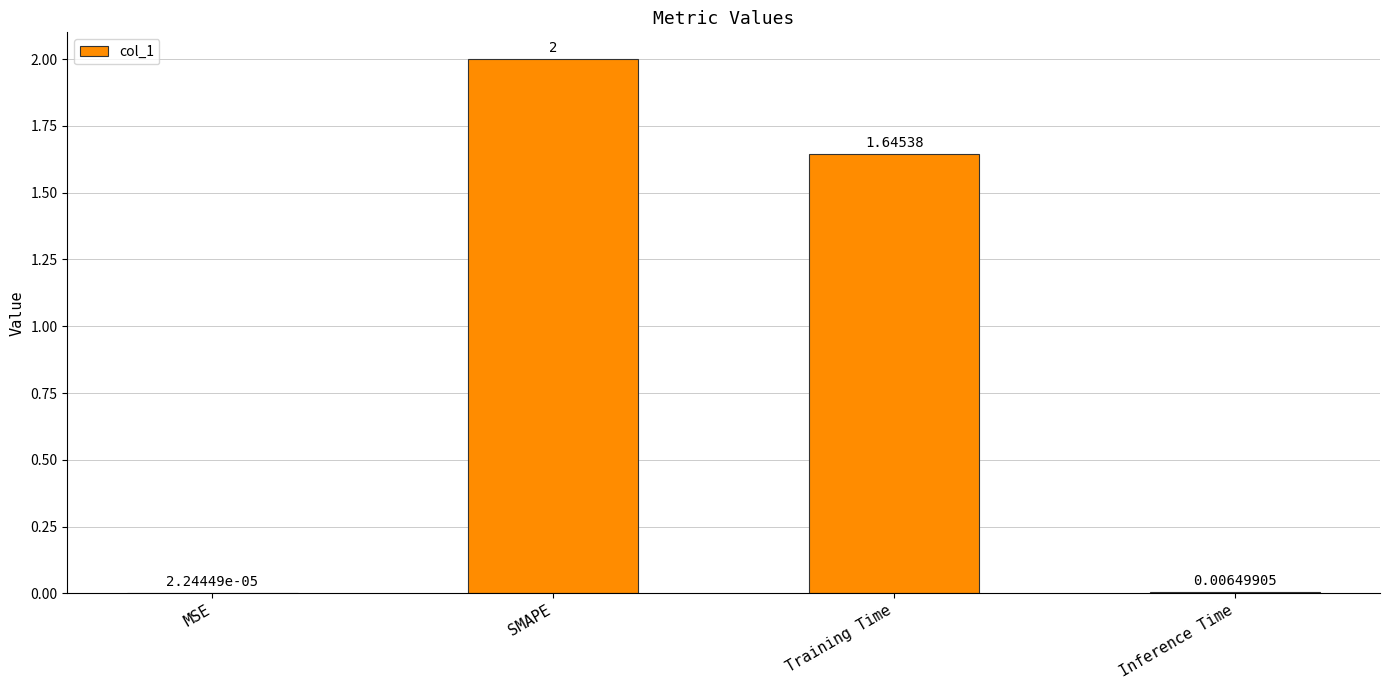

True or false: the data shows 3.3 at SMAPE.

False